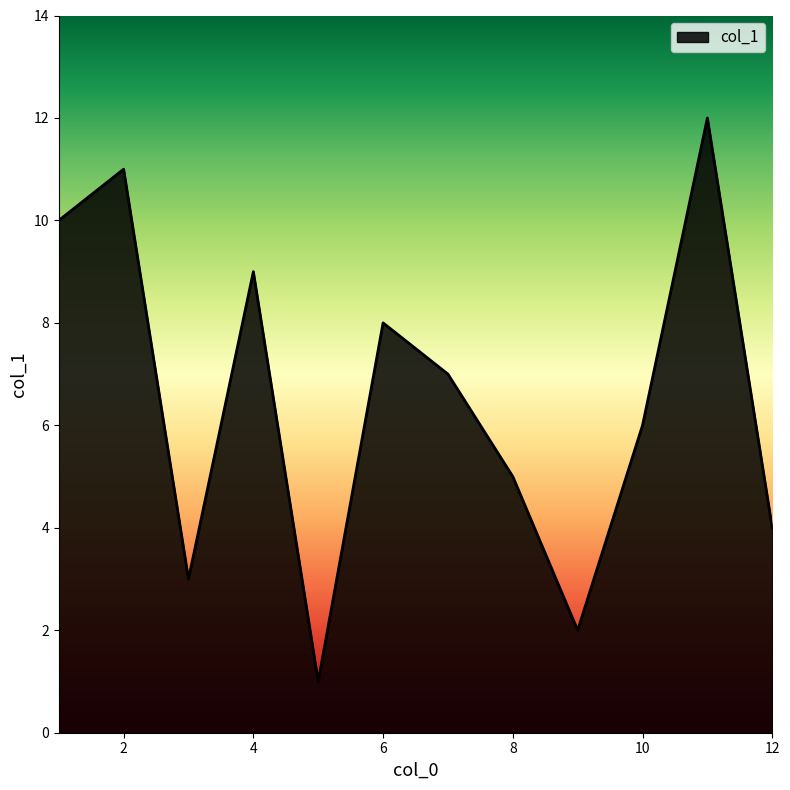

What is the greatest value displayed?

12